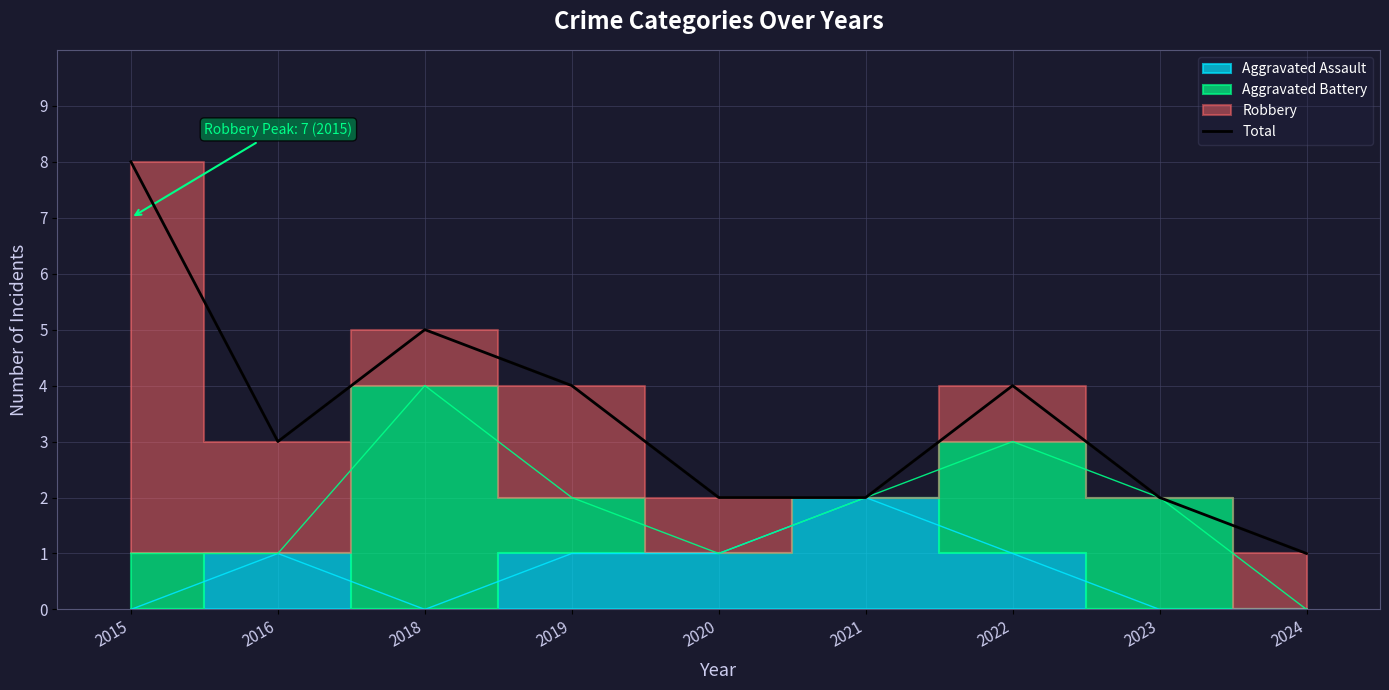

Rank the categories by value from highest to lowest.

2015, 2018, 2019, 2022, 2016, 2020, 2021, 2023, 2024